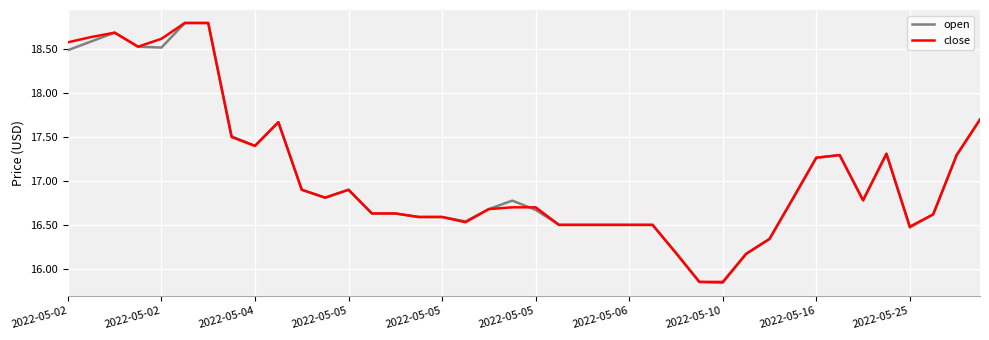

Which series has the widest spread of values?

open